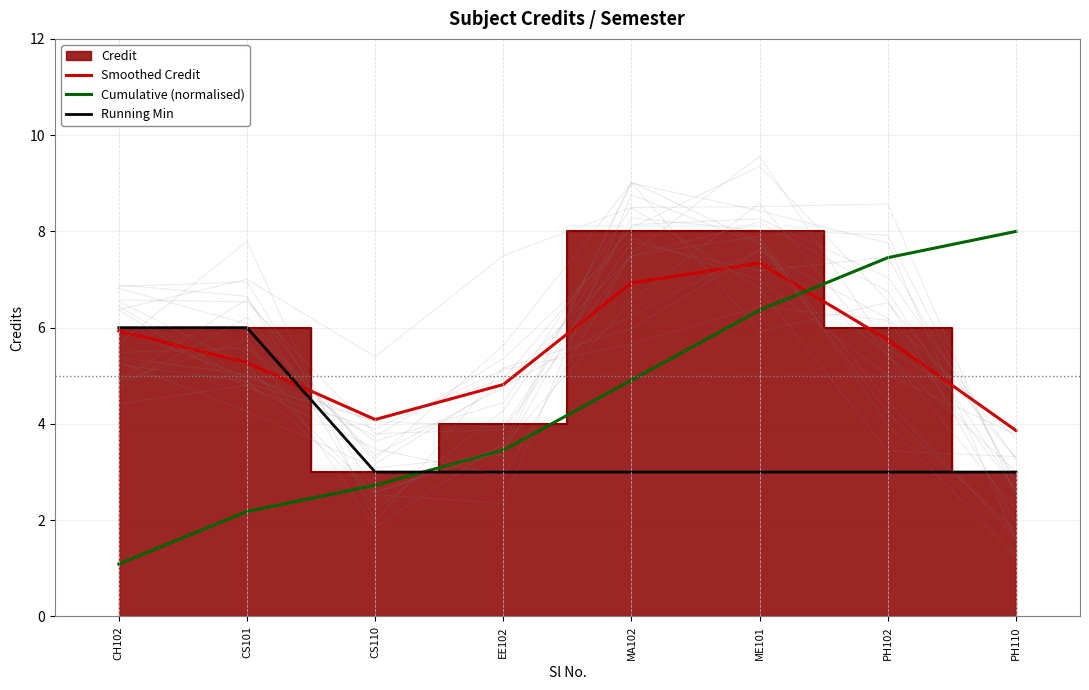

Which series ends up on top after the final intersection of Smoothed Credit and Cumulative (normalised)?

Cumulative (normalised)